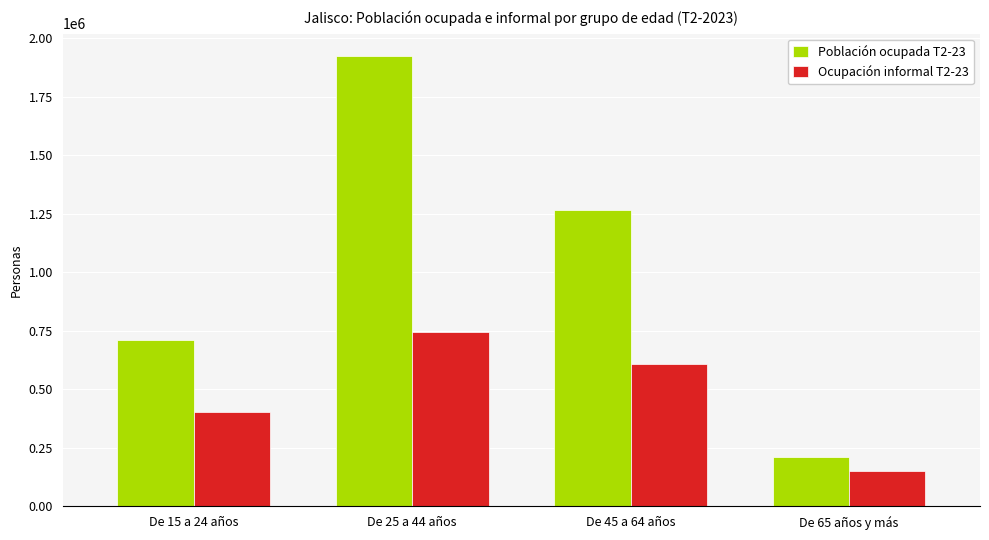

Reading left to right, extract all data points from this chart.

Población ocupada T2-23: De 15 a 24 años=709917	De 25 a 44 años=1924328	De 45 a 64 años=1266684	De 65 años y más=210465
Ocupación informal T2-23: De 15 a 24 años=404286	De 25 a 44 años=744053	De 45 a 64 años=608640	De 65 años y más=151455